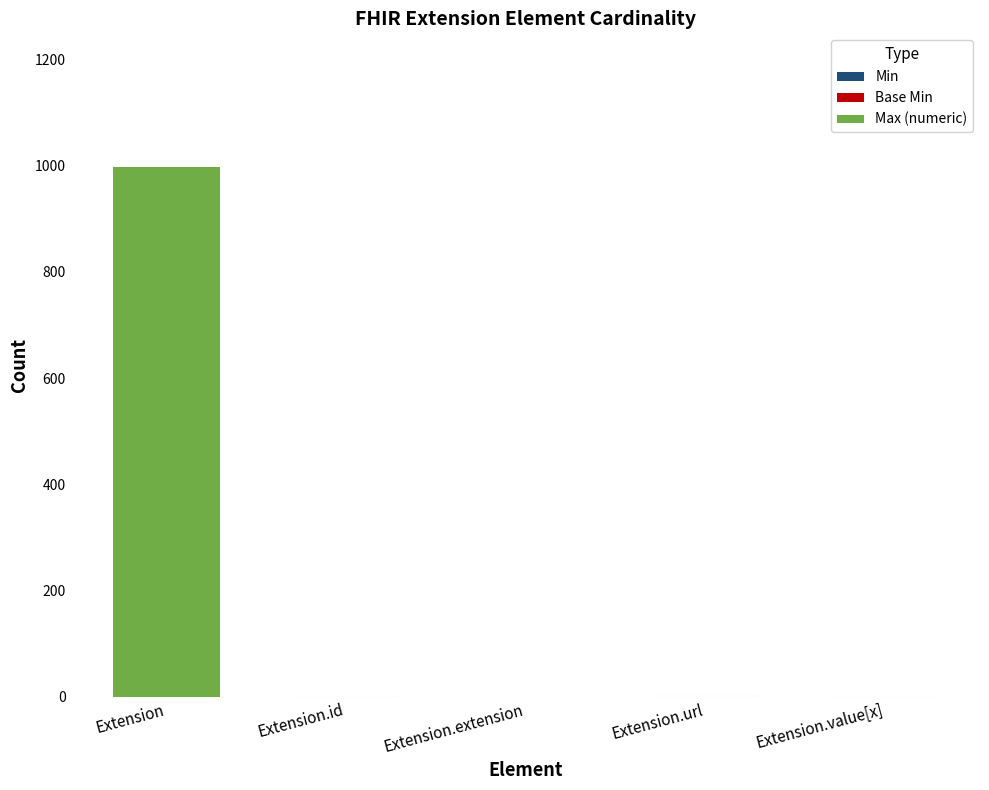

At which category is the sum across all series the highest?

Extension